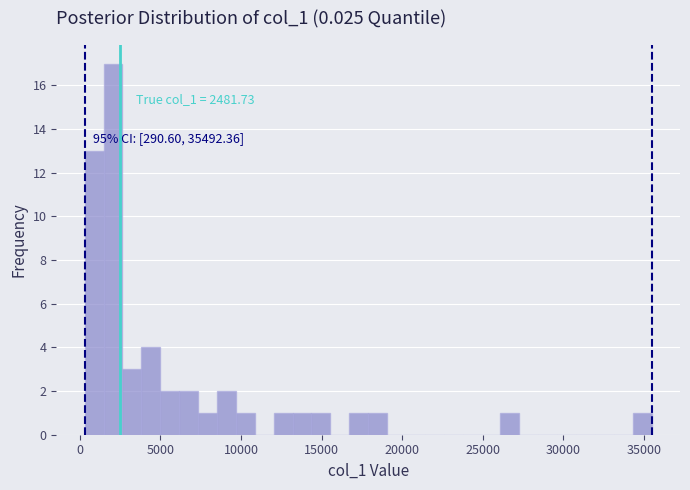

Around what value on the x-axis is the tallest bar? Give the approximate position of its centre, as read against the axis.

2000